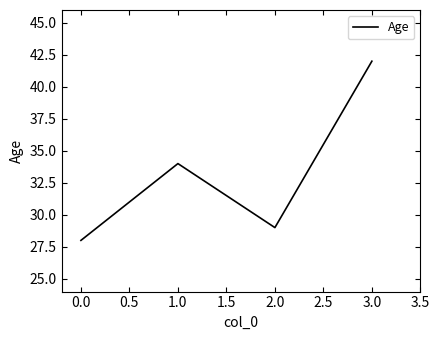

Reading left to right, what are all the values shown in this chart?

28	34	29	42